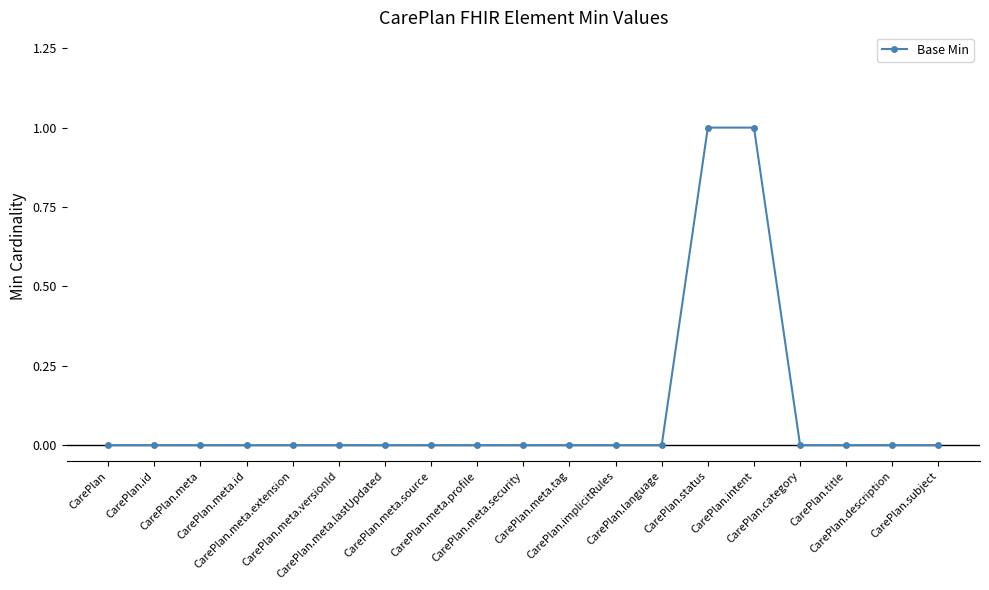

Count the number of data series in this chart.

1